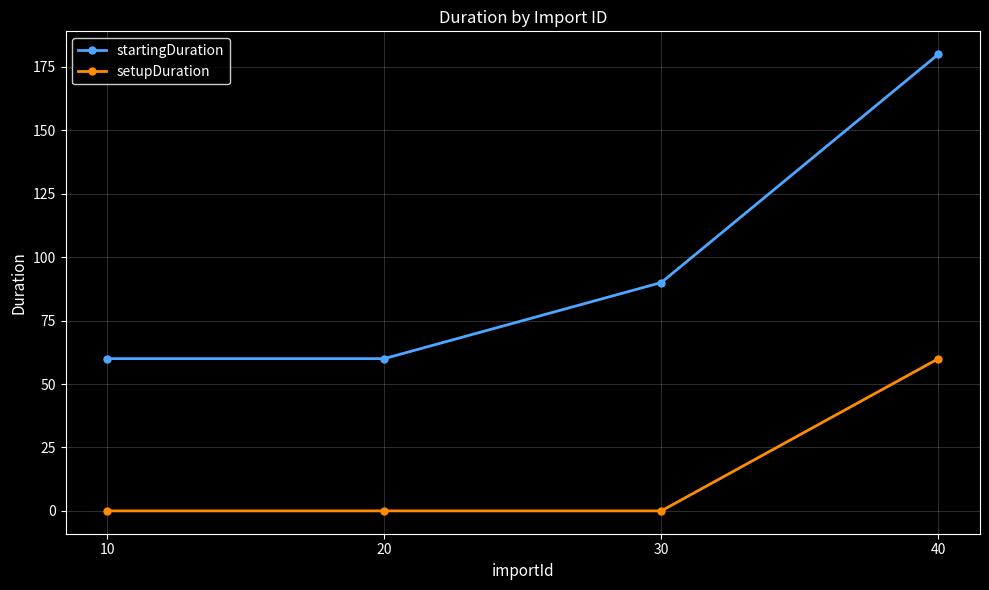

True or false: startingDuration and setupDuration cross at least once.

False